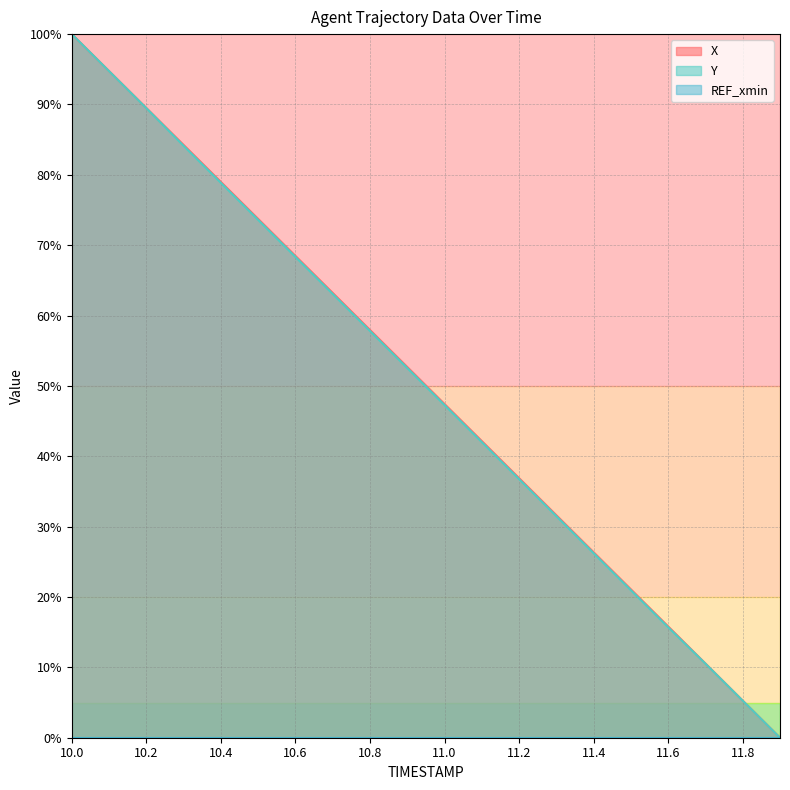

What is the difference between the highest and lowest values at 10.8?

58.0